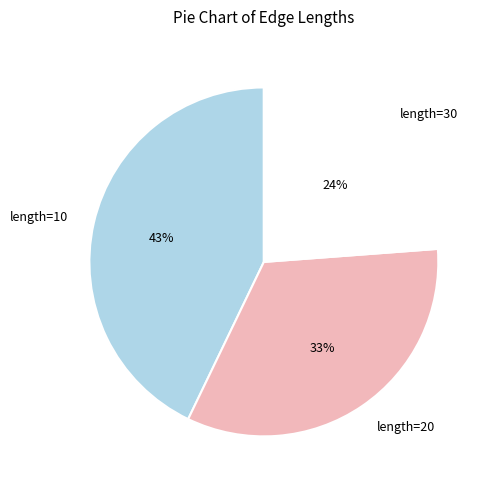

Is the sum of length=20 and length=10 greater than half?

Yes